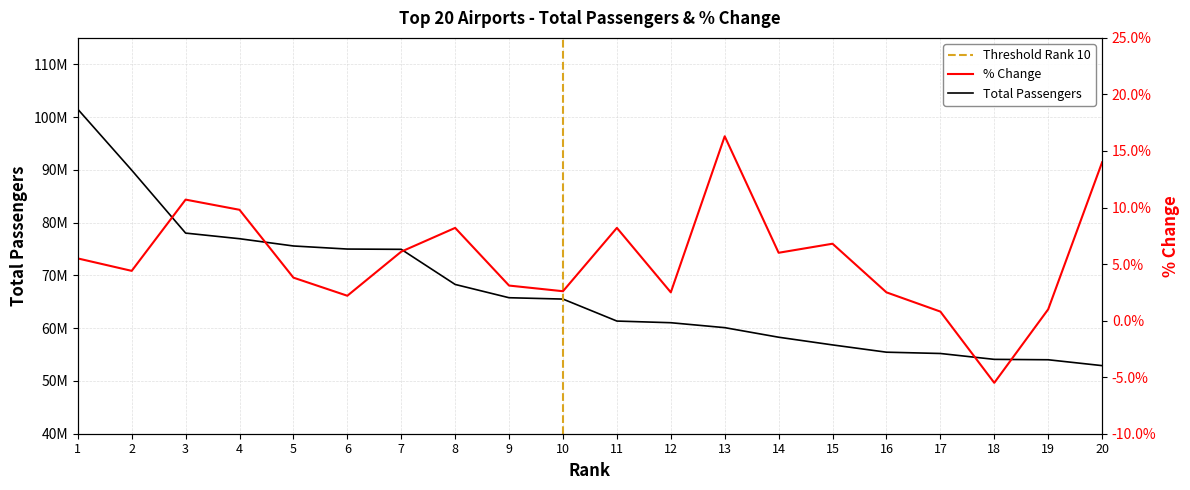

The % change series shows 1.2 at 12. True or false?

False